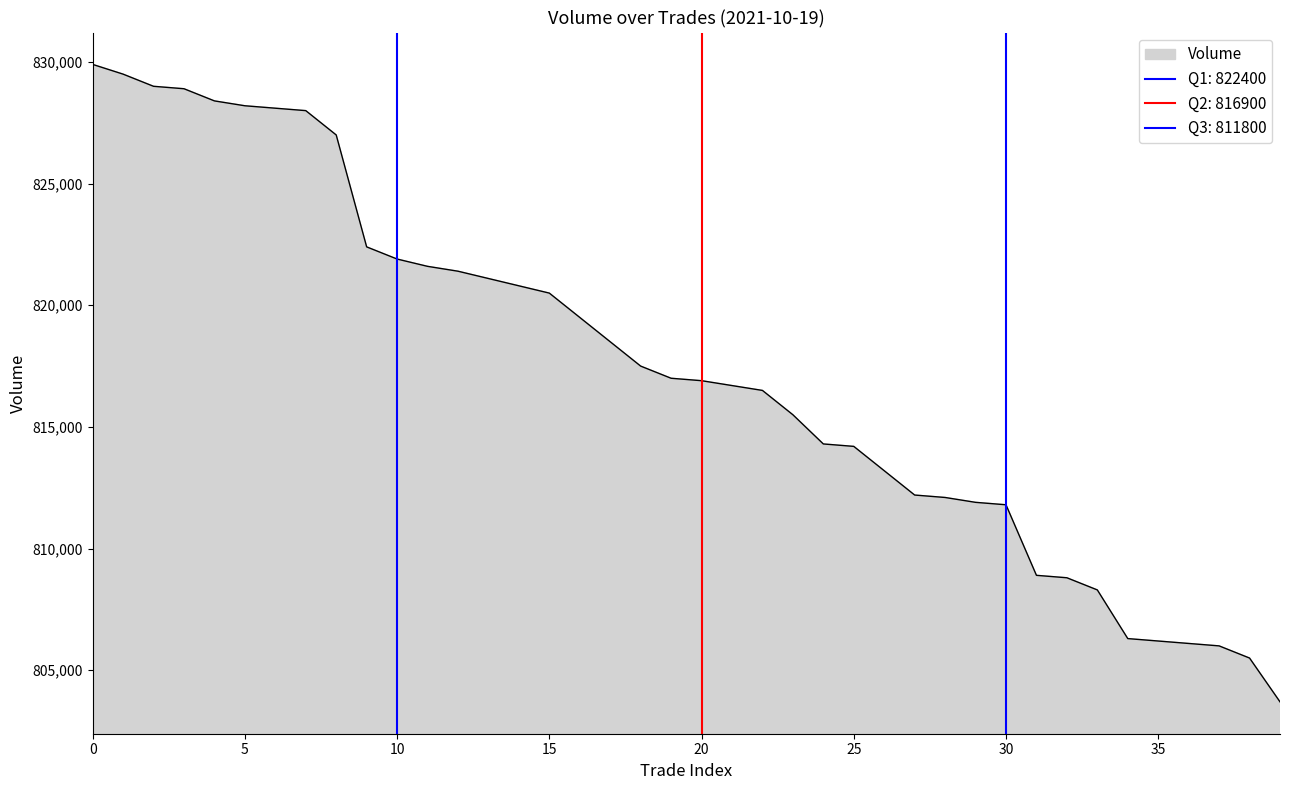

What is the sum of all values?

32694300